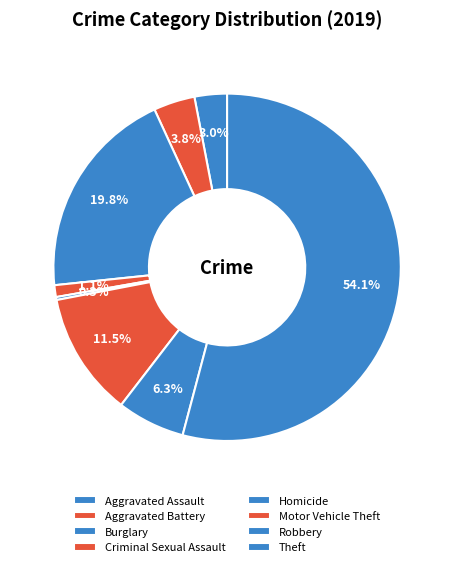

Is it true that Aggravated Assault is 1% of the pie?

False